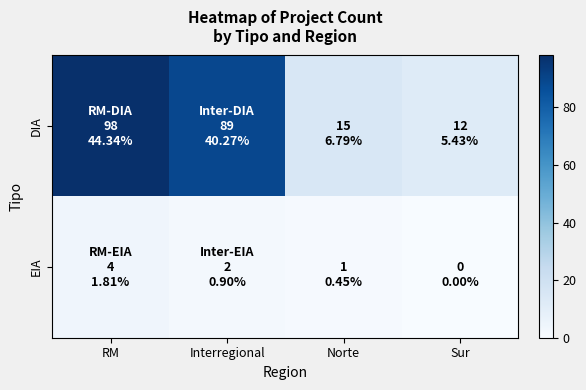

Rank the series by their maximum value, from highest to lowest.

DIA, EIA